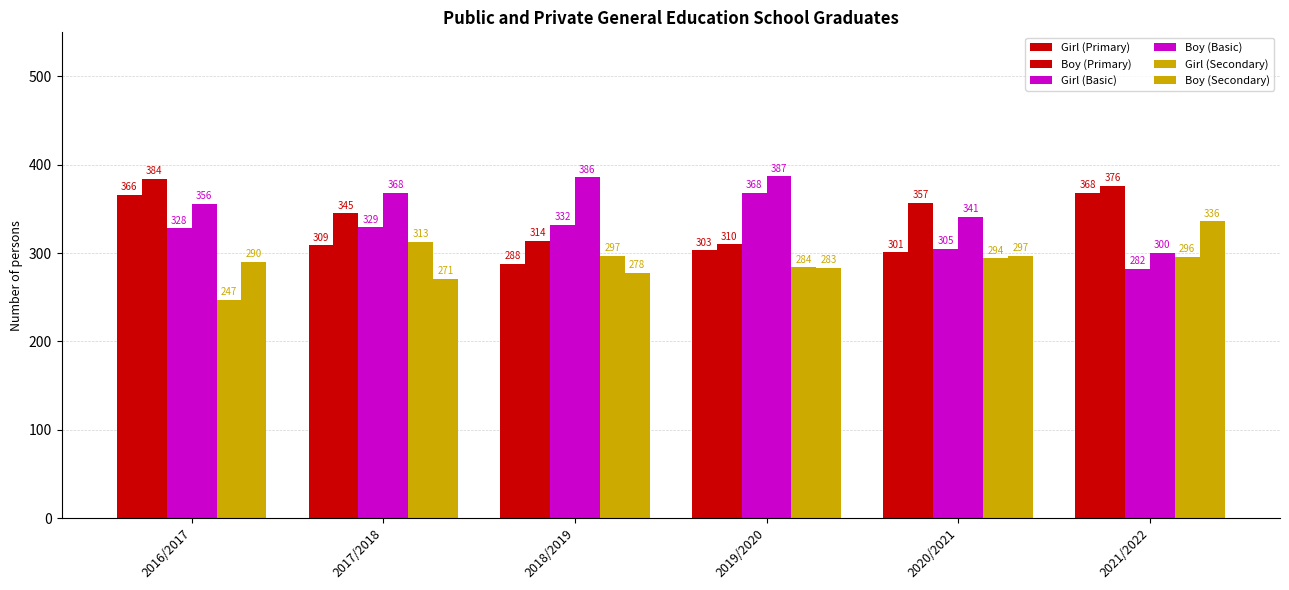

Are the bars horizontal?

No